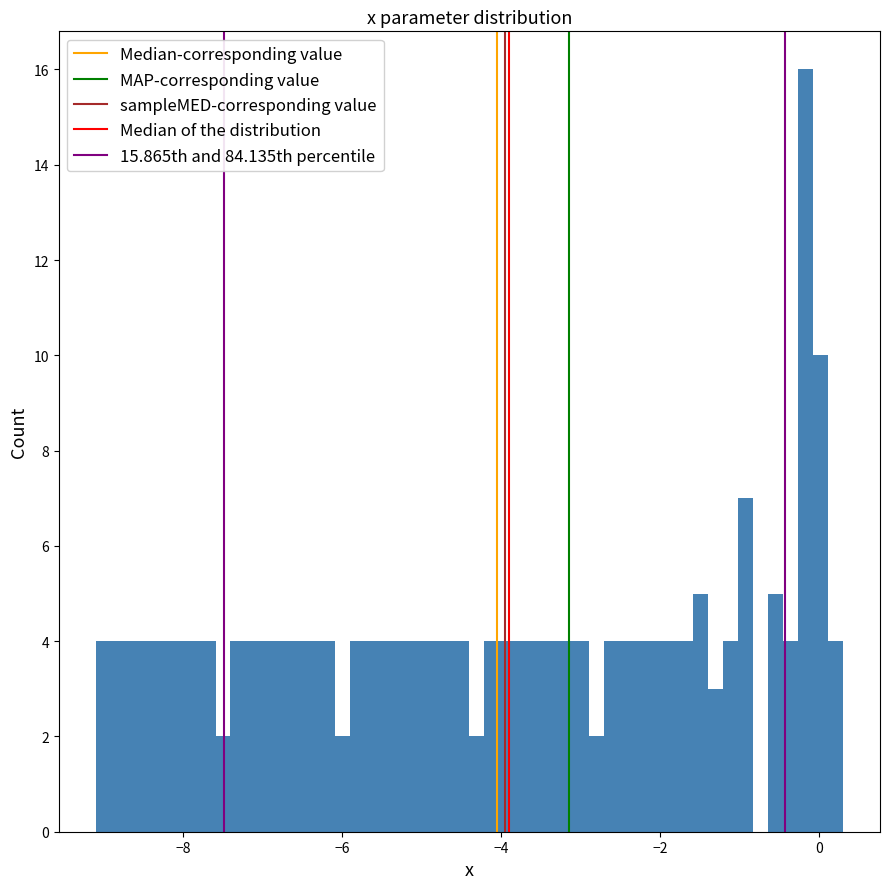

Around what value on the x-axis is the tallest bar? Give the approximate position of its centre, as read against the axis.

-0.2